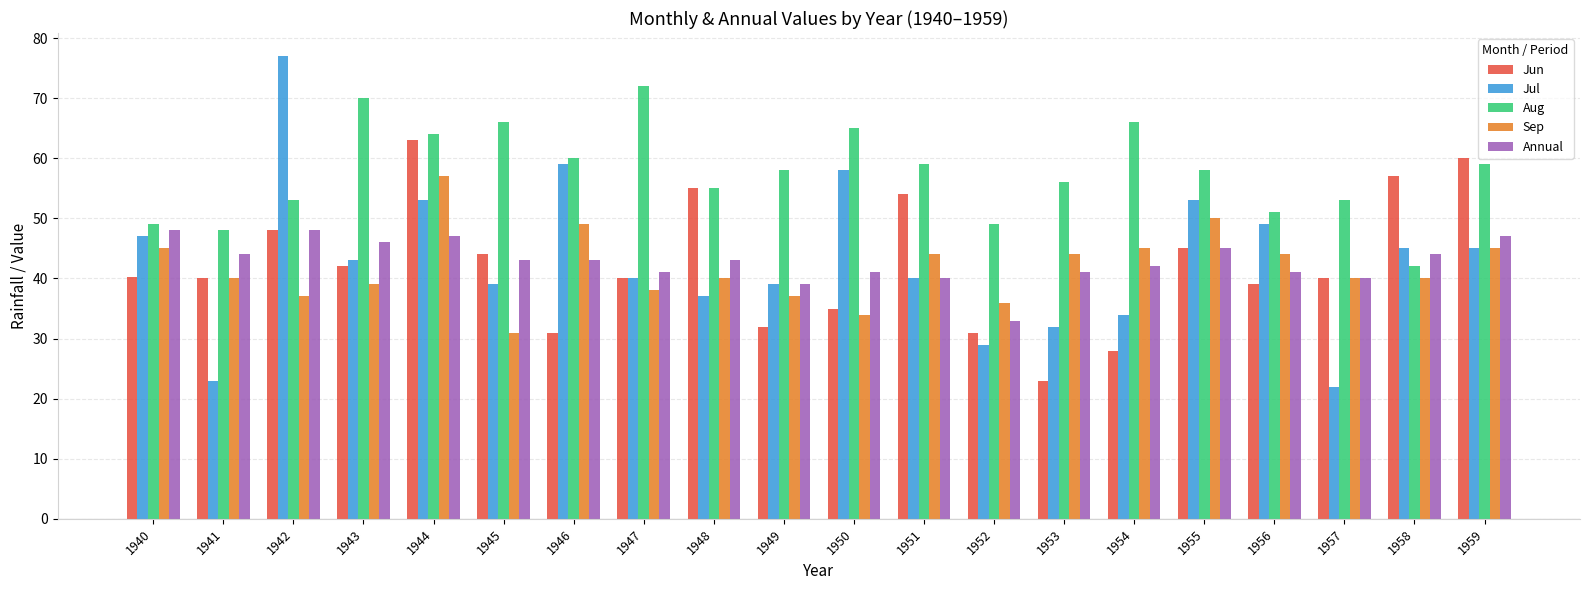

What is the maximum value for Sep?

57.0